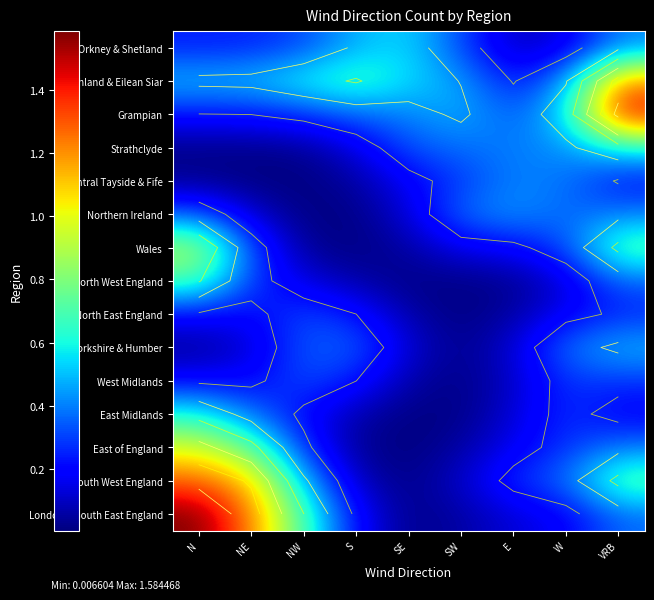

What is the sum of the North East England values at E and N?

0.3